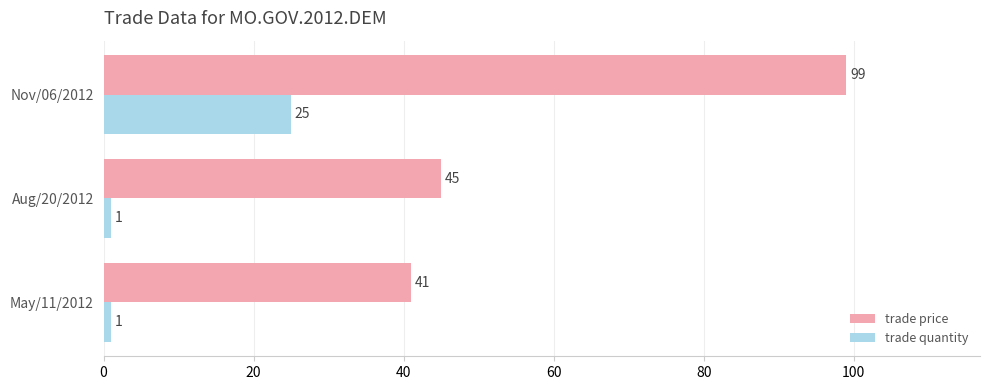

Rank the series by their average value, from lowest to highest.

trade quantity, trade price